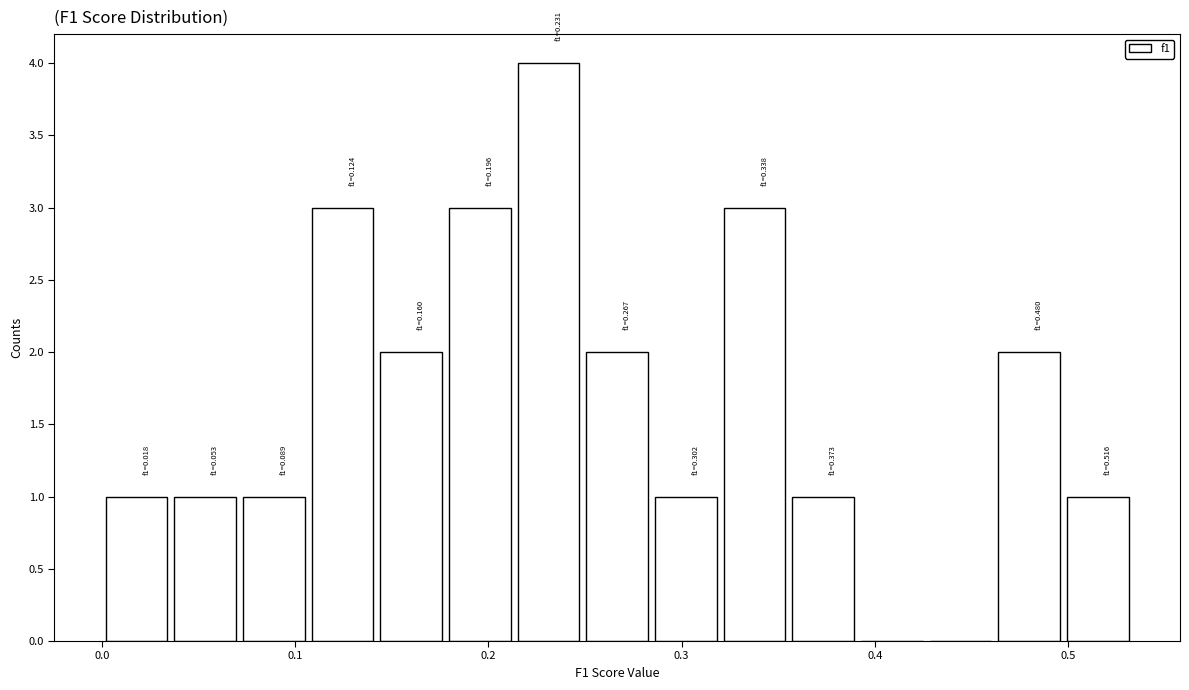

Around what value on the x-axis is the tallest bar? Give the approximate position of its centre, as read against the axis.

0.23